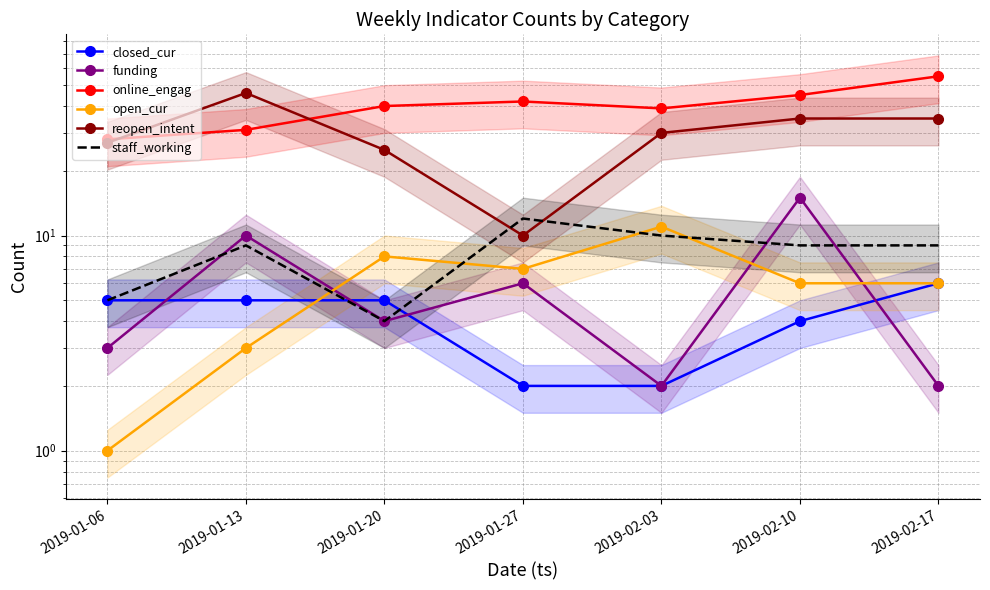

At how many categories does at least one series exceed 16?

7